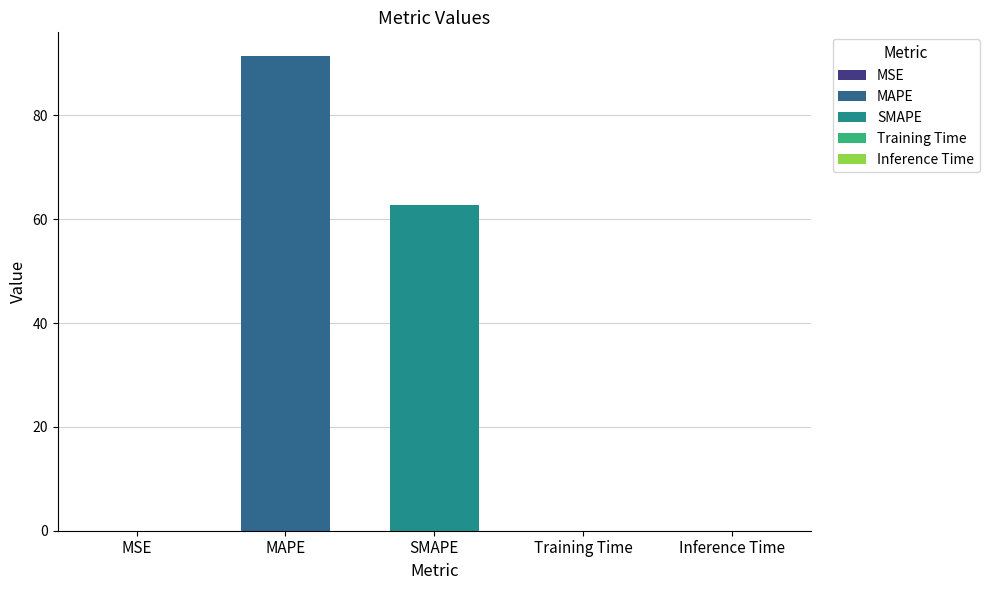

What is the maximum value shown in the chart?

91.4